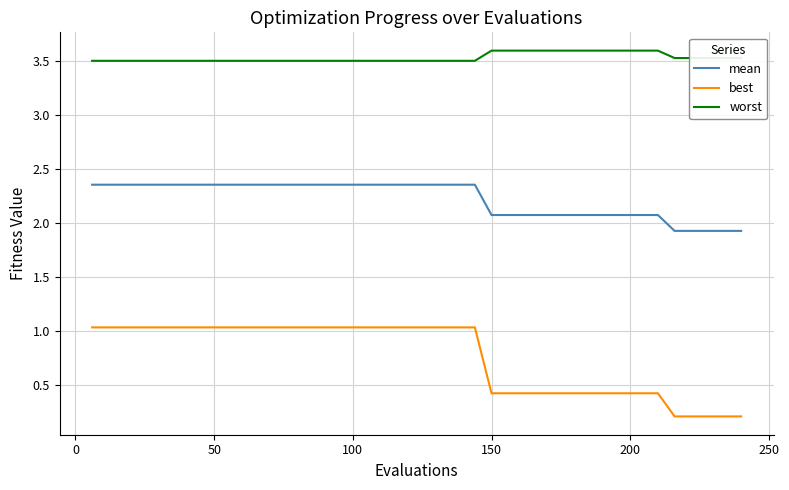

List the series in order of their overall mean, highest first.

worst, mean, best